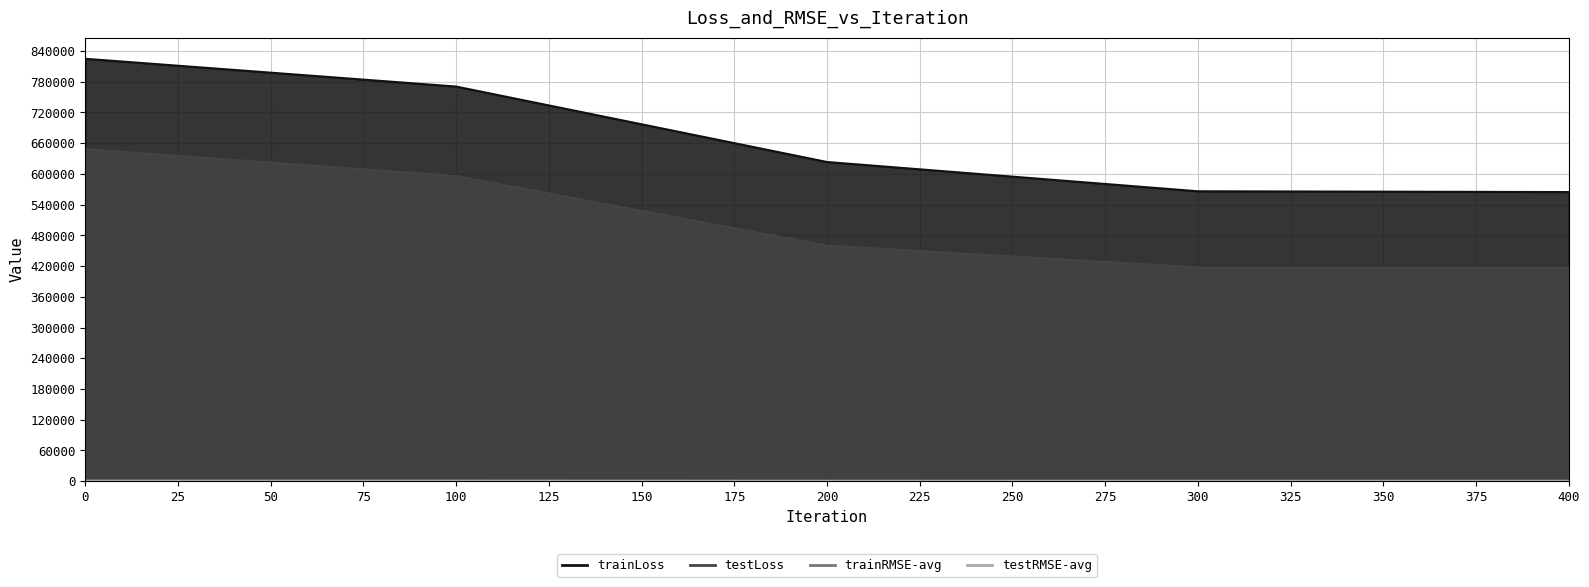

Does the chart display data point markers on the line(s)?

No